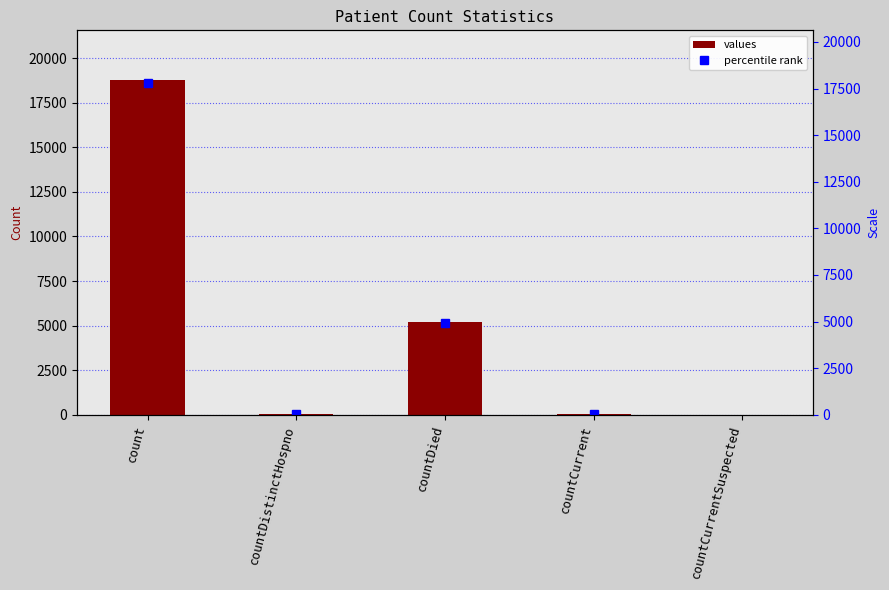

Is it true that the value at count is 12542?

False